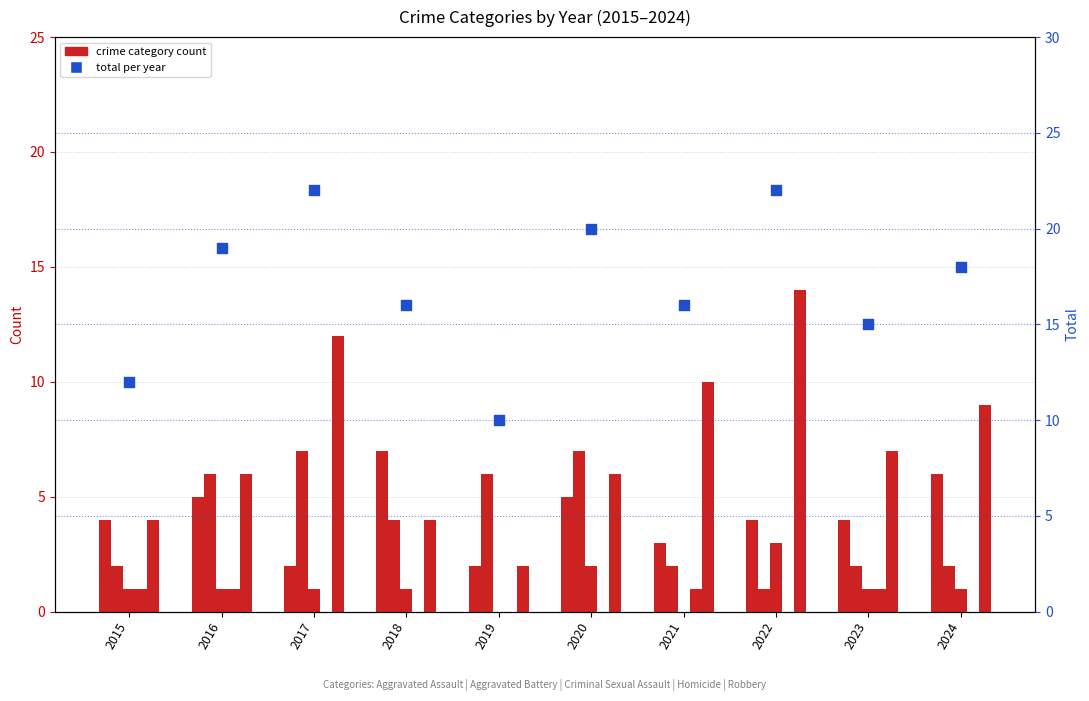

Which series contains the lowest Y value?

Criminal Sexual Assault